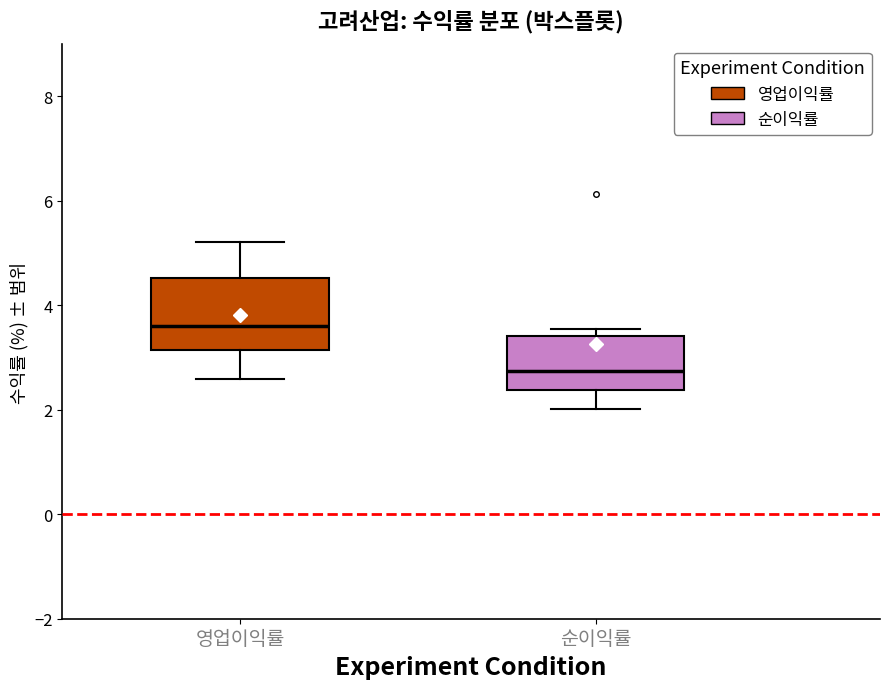

Comparing the boxes themselves (not the whiskers), which one is the tallest?

영업이익률